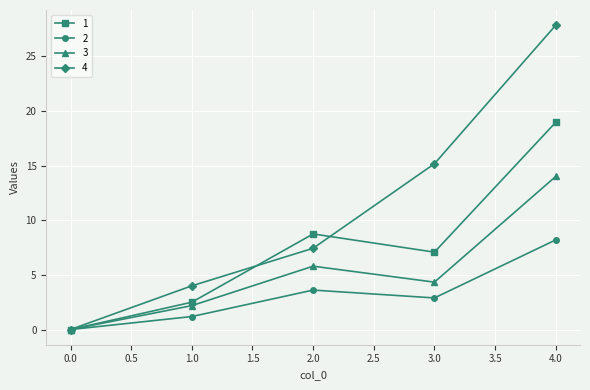

What is the total value across all series at 4.0?

69.0